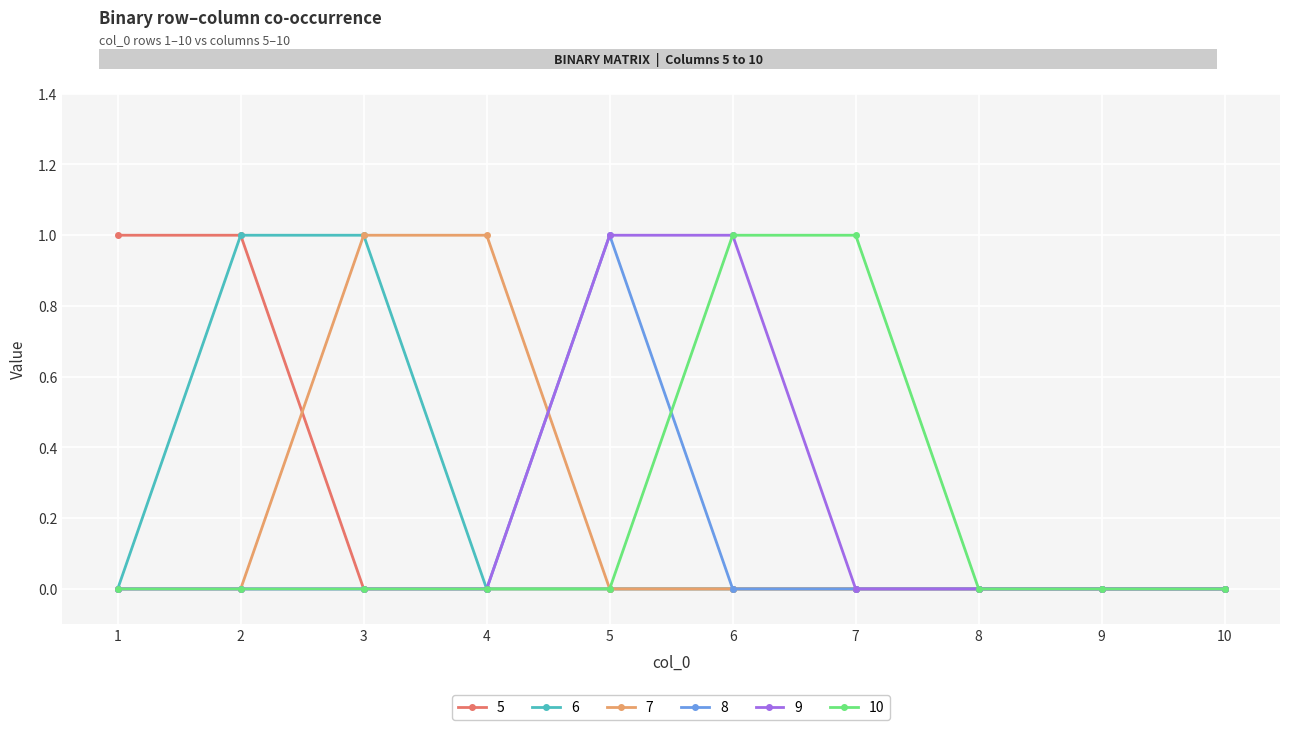

What are all the series names shown in the legend?

5, 6, 7, 8, 9, 10